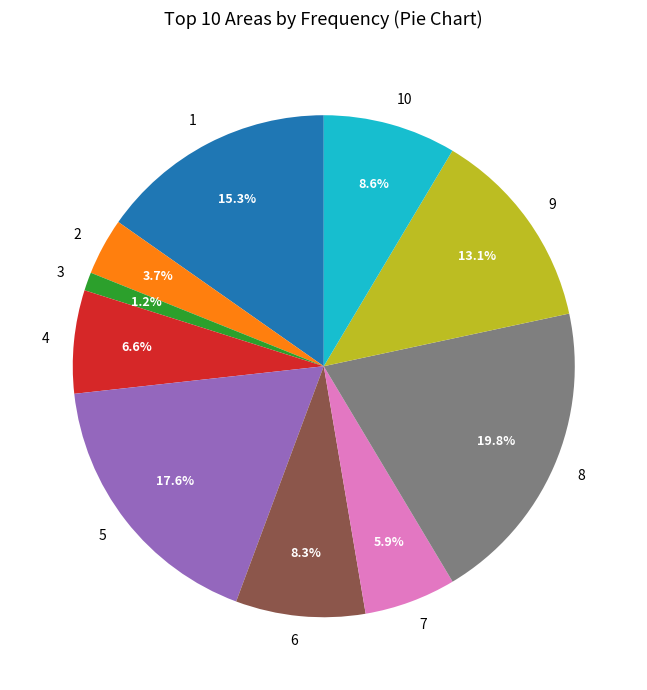

Combined, what portion of the pie is 7 and 1?

21.2%